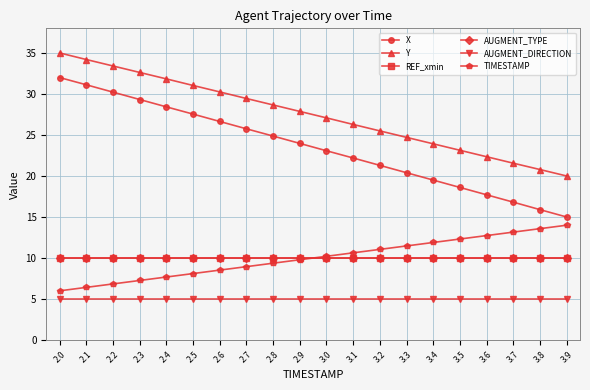

How many lines are shown in the chart?

6